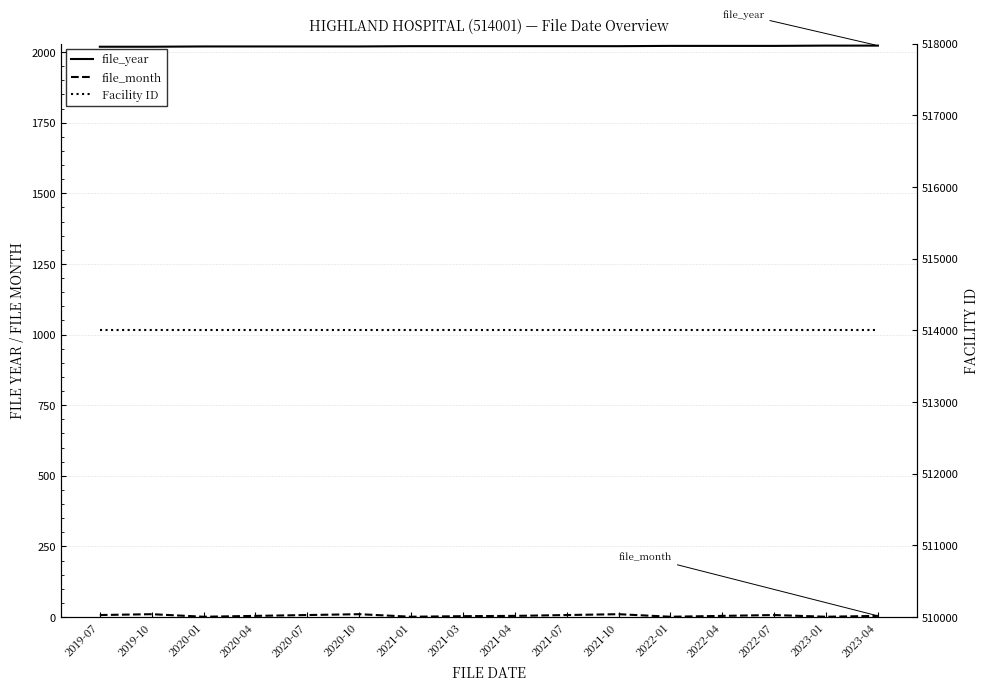

Reading left to right, extract all data points from this chart.

file_year: 2019-07=2019	2019-10=2019	2020-01=2020	2020-04=2020	2020-07=2020	2020-10=2020	2021-01=2021	2021-03=2021	2021-04=2021	2021-07=2021	2021-10=2021	2022-01=2022	2022-04=2022	2022-07=2022	2023-01=2023	2023-04=2023
file_month: 2019-07=7	2019-10=10	2020-01=1	2020-04=4	2020-07=7	2020-10=10	2021-01=1	2021-03=3	2021-04=4	2021-07=7	2021-10=10	2022-01=1	2022-04=4	2022-07=7	2023-01=1	2023-04=4
Facility ID: 2019-07=514001	2019-10=514001	2020-01=514001	2020-04=514001	2020-07=514001	2020-10=514001	2021-01=514001	2021-03=514001	2021-04=514001	2021-07=514001	2021-10=514001	2022-01=514001	2022-04=514001	2022-07=514001	2023-01=514001	2023-04=514001